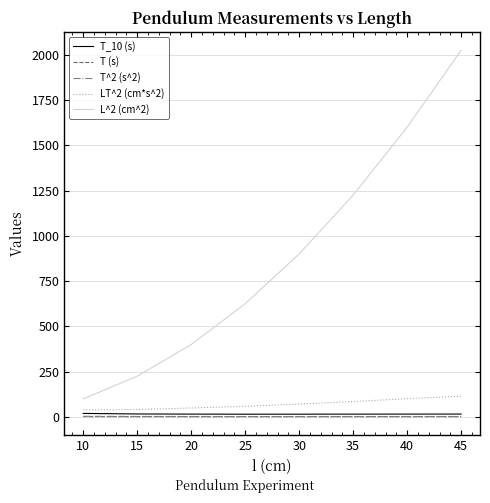

At which category does the chart reach its peak across all series?

45